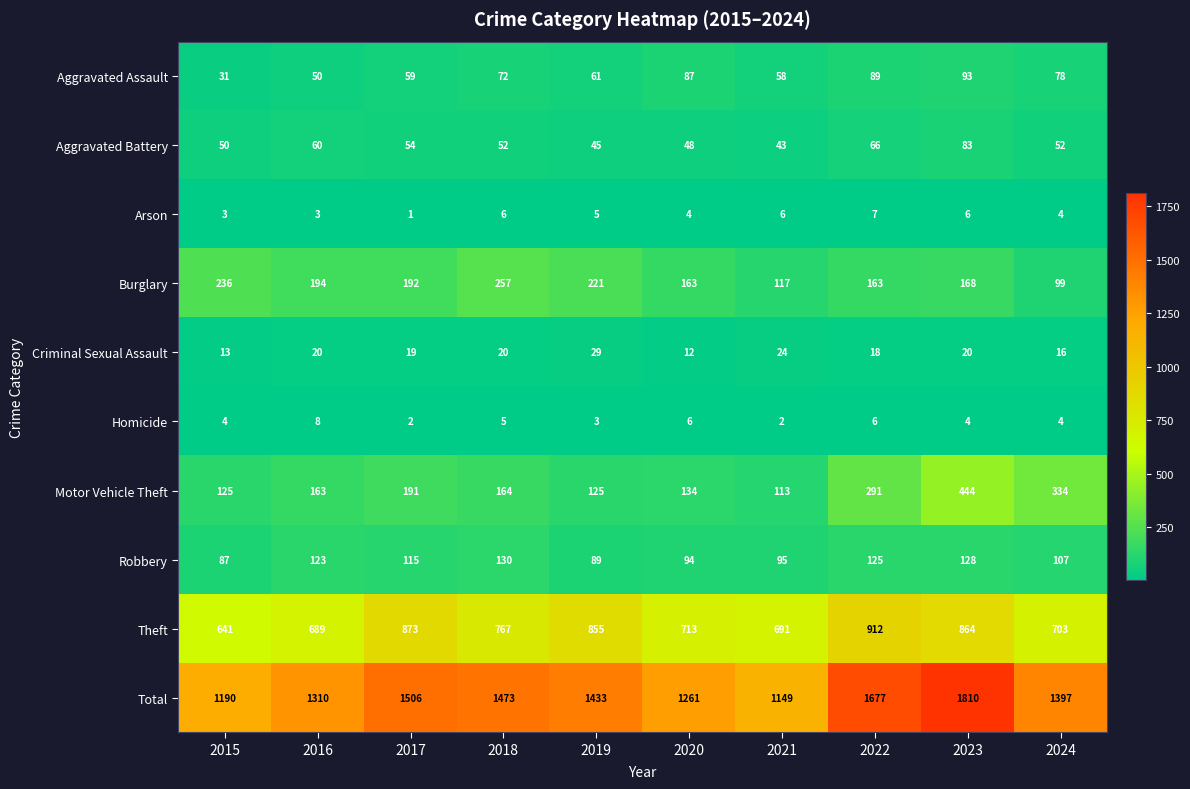

At how many categories does at least one series exceed 1556?

2